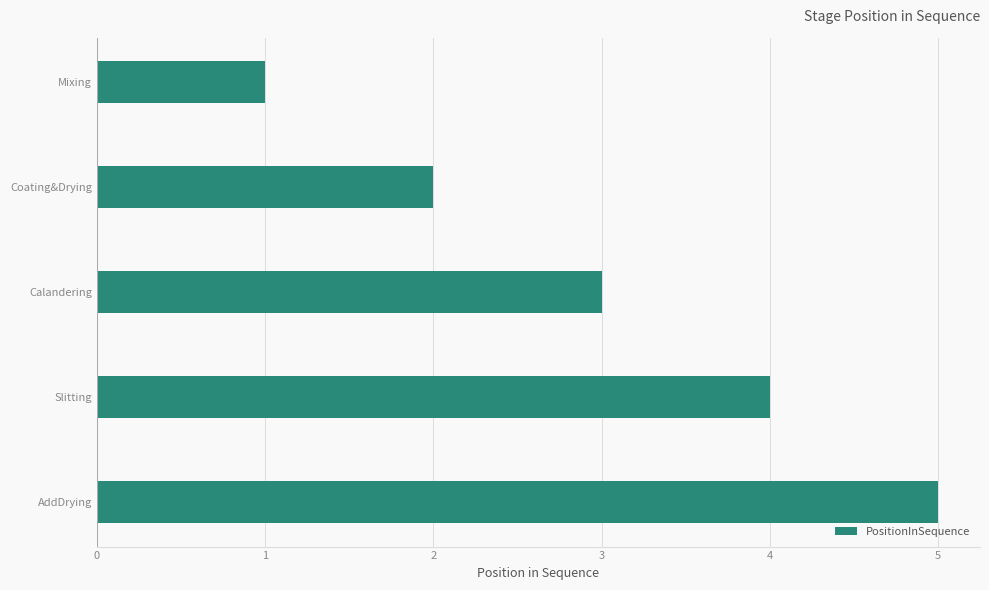

How many bars are there in total?

5